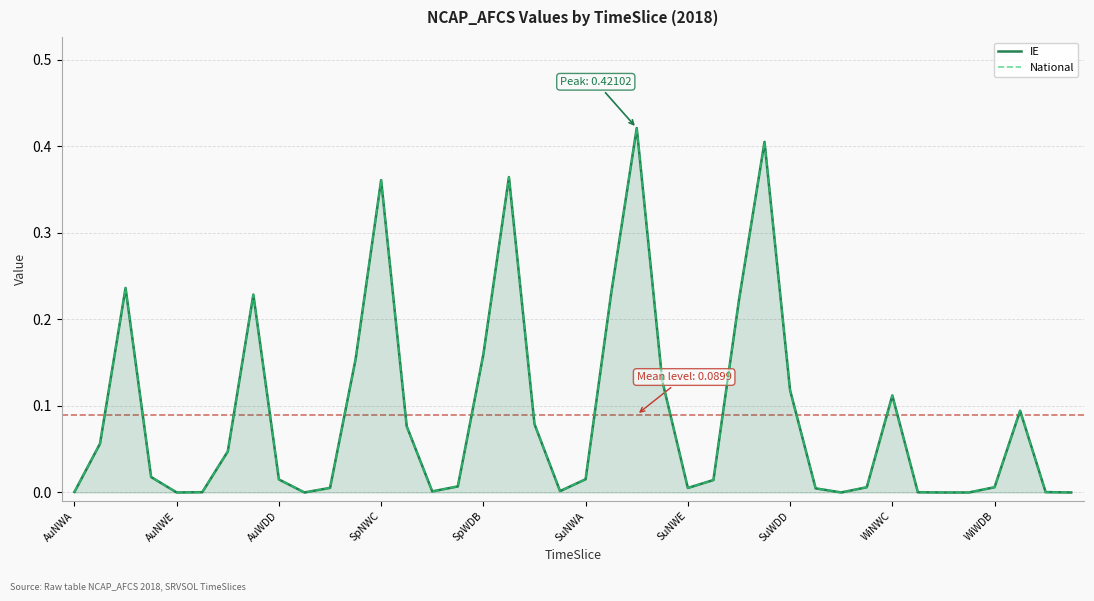

Rank the series at SuNWA from highest to lowest value.

IE, National